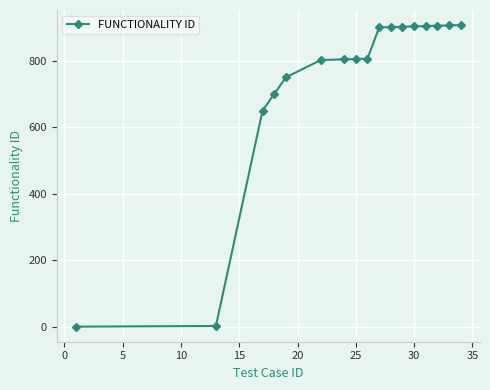

What is the difference between the second highest and minimum values?

905